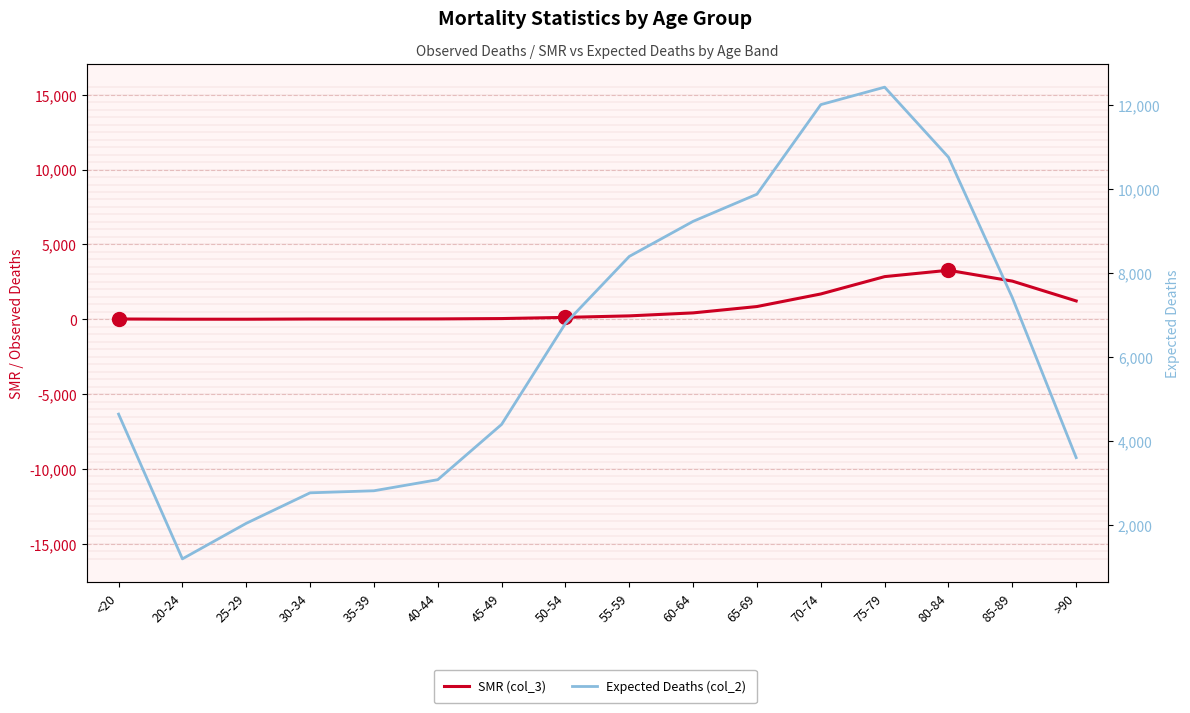

At >90, list the series in order from smallest to largest.

SMR (col_3), Expected Deaths (col_2)